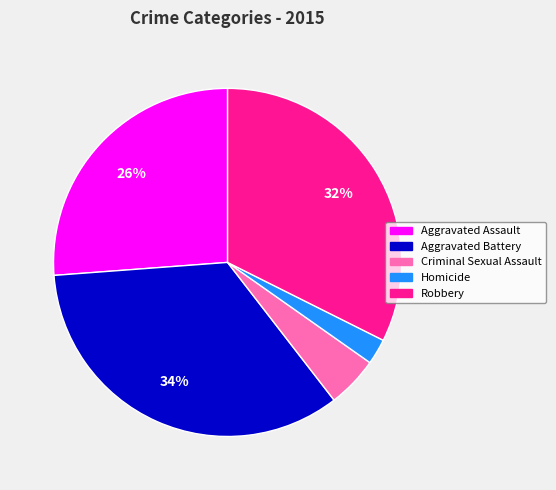

Rank the categories by value from lowest to highest.

Homicide, Criminal Sexual Assault, Aggravated Assault, Robbery, Aggravated Battery